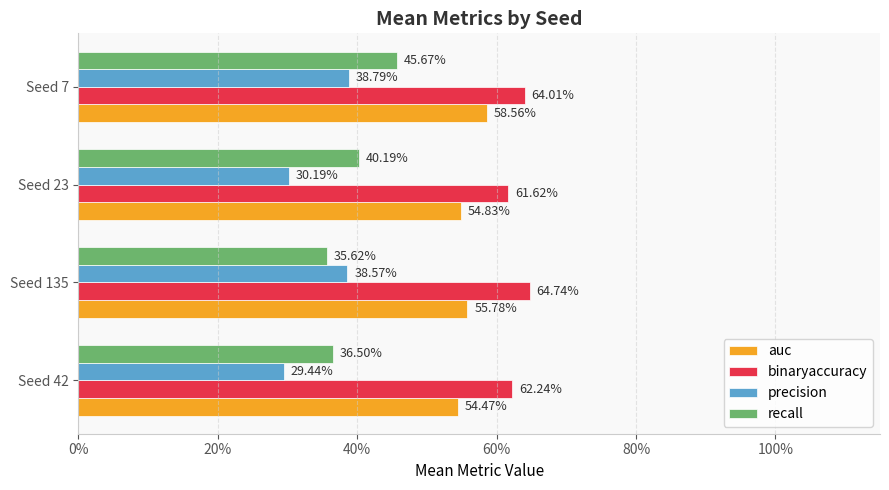

What are all the series names shown in the legend?

auc, binaryaccuracy, precision, recall